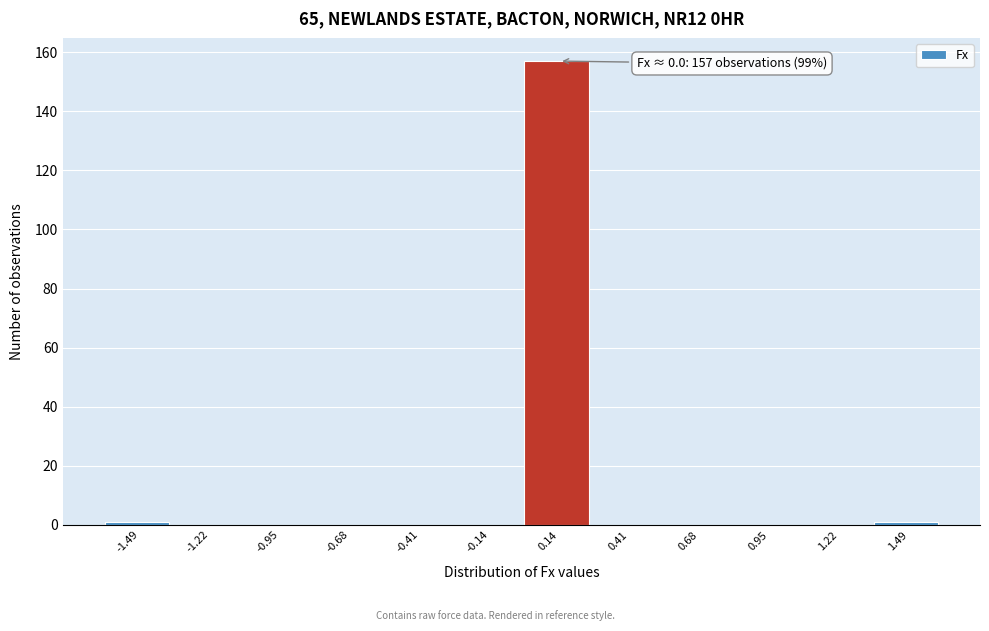

Which range on the x-axis has the tallest bar?

0.00 to 0.25